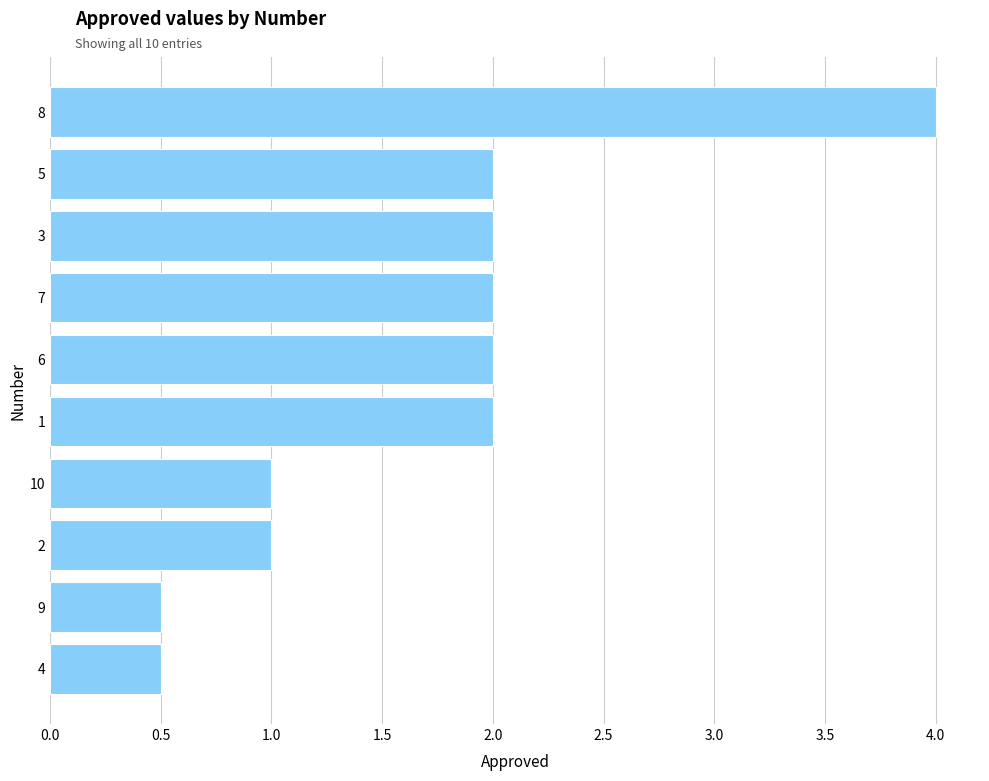

Reading bottom to top, transcribe all the data shown in this chart.

0.5	0.5	1.0	1.0	2.0	2.0	2.0	2.0	2.0	4.0